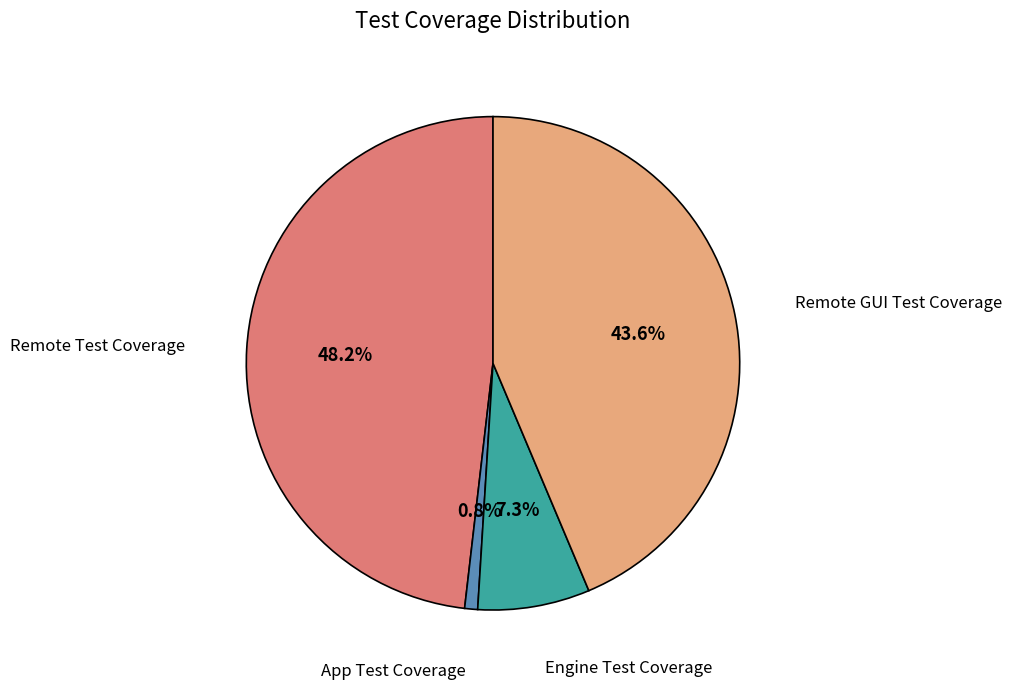

To the nearest percent, what portion does App Test Coverage represent?

1%